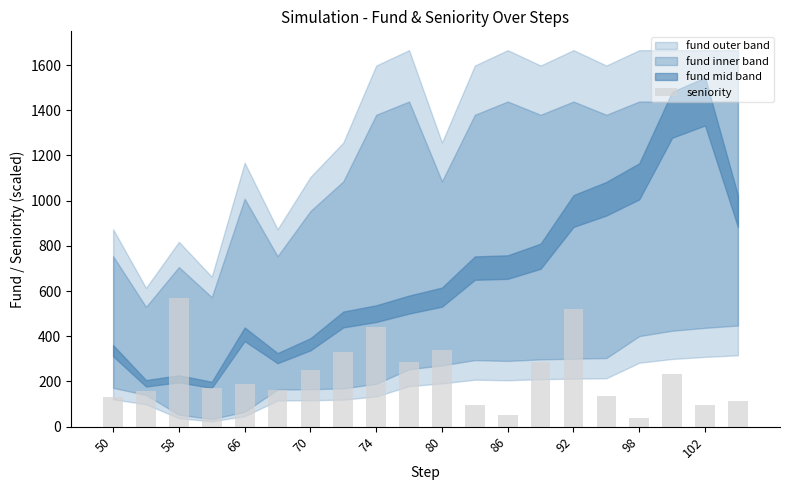

What is the average value?

230.2